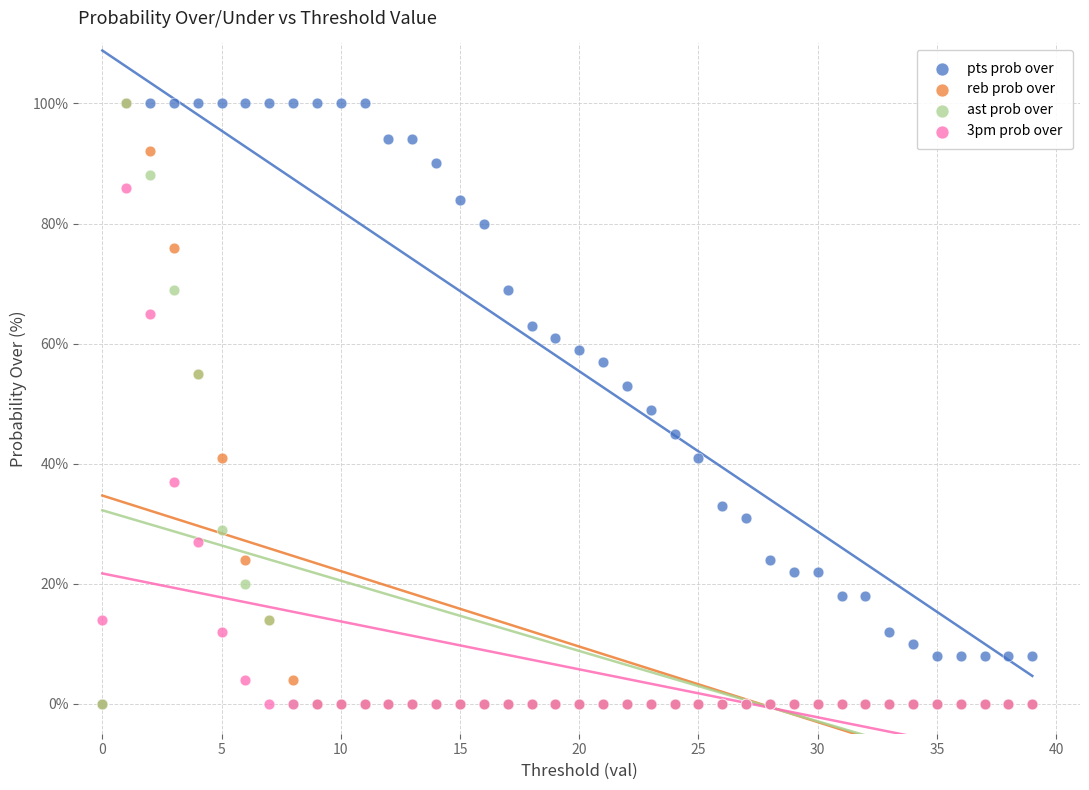

What are all the series names shown in the legend?

pts prob over, reb prob over, ast prob over, 3pm prob over